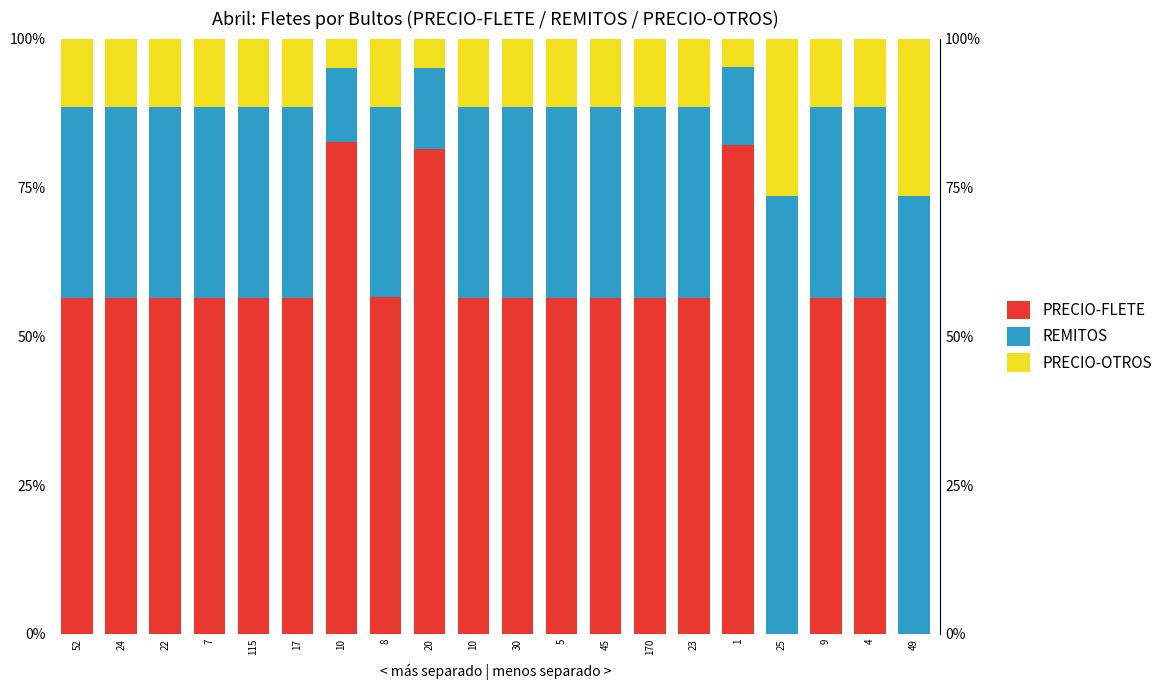

Reading left to right, extract all data points from this chart.

PRECIO-FLETE: 56.5	56.5	56.5	56.5	56.5	56.5	82.6	56.5	81.4	56.5	56.5	56.5	56.5	56.5	56.5	82.1	0.0	56.5	56.5	0.0
REMITOS: 32.0	32.0	32.0	32.0	32.0	32.0	12.4	31.9	13.7	32.0	32.0	32.0	32.0	32.0	32.0	13.2	73.5	32.0	32.0	73.5
PRECIO-OTROS: 11.5	11.5	11.5	11.5	11.5	11.5	5.0	11.5	4.9	11.5	11.5	11.5	11.5	11.5	11.5	4.7	26.5	11.5	11.5	26.5